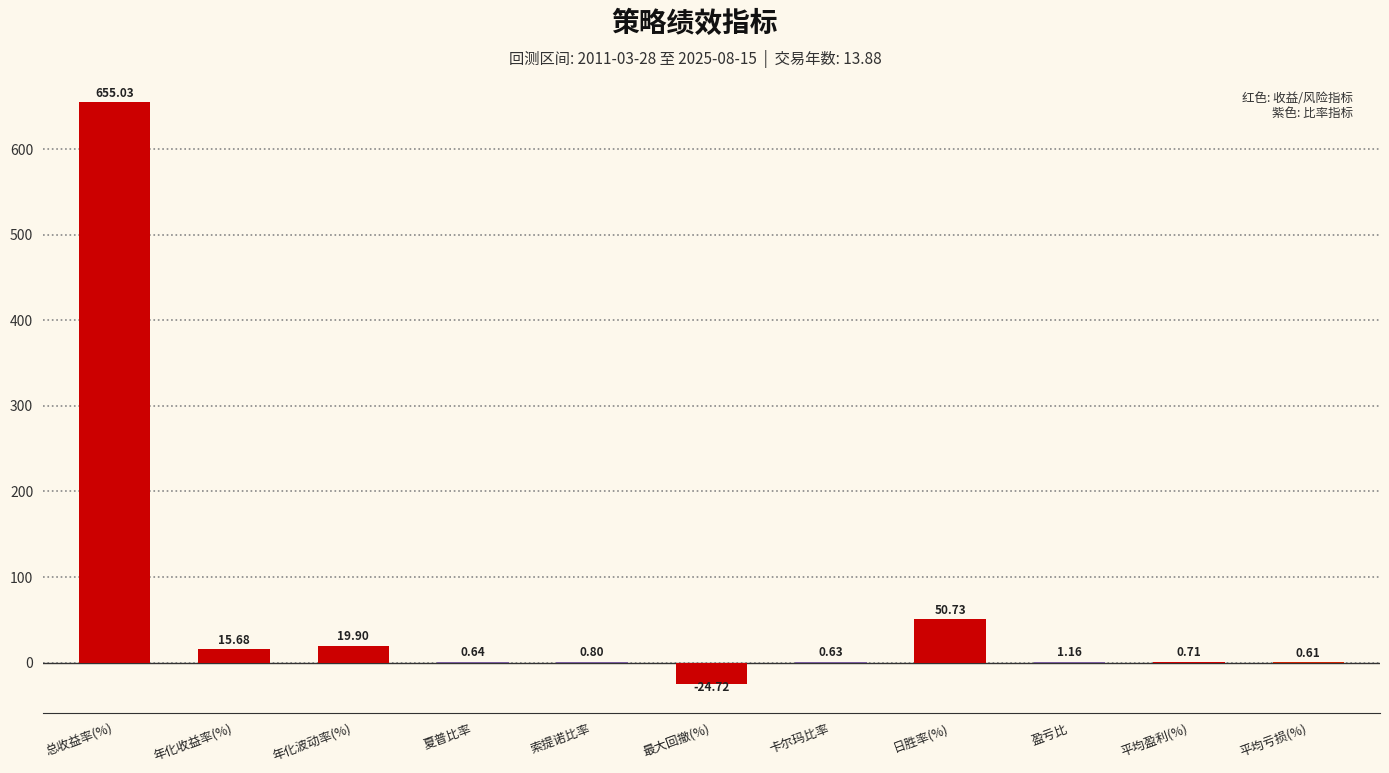

At which label is the value closest to 315?

日胜率(%)